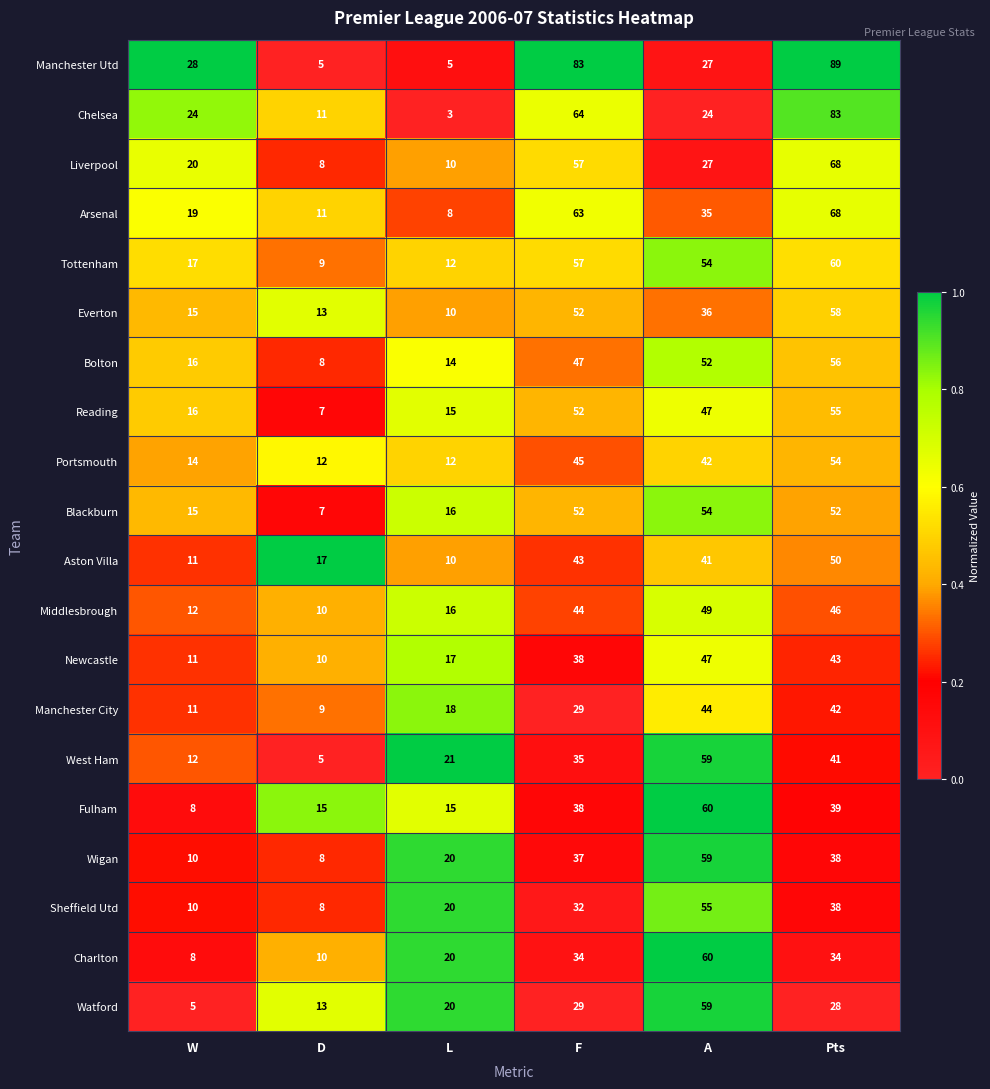

Is it true that Arsenal equals 33 at Pts?

False